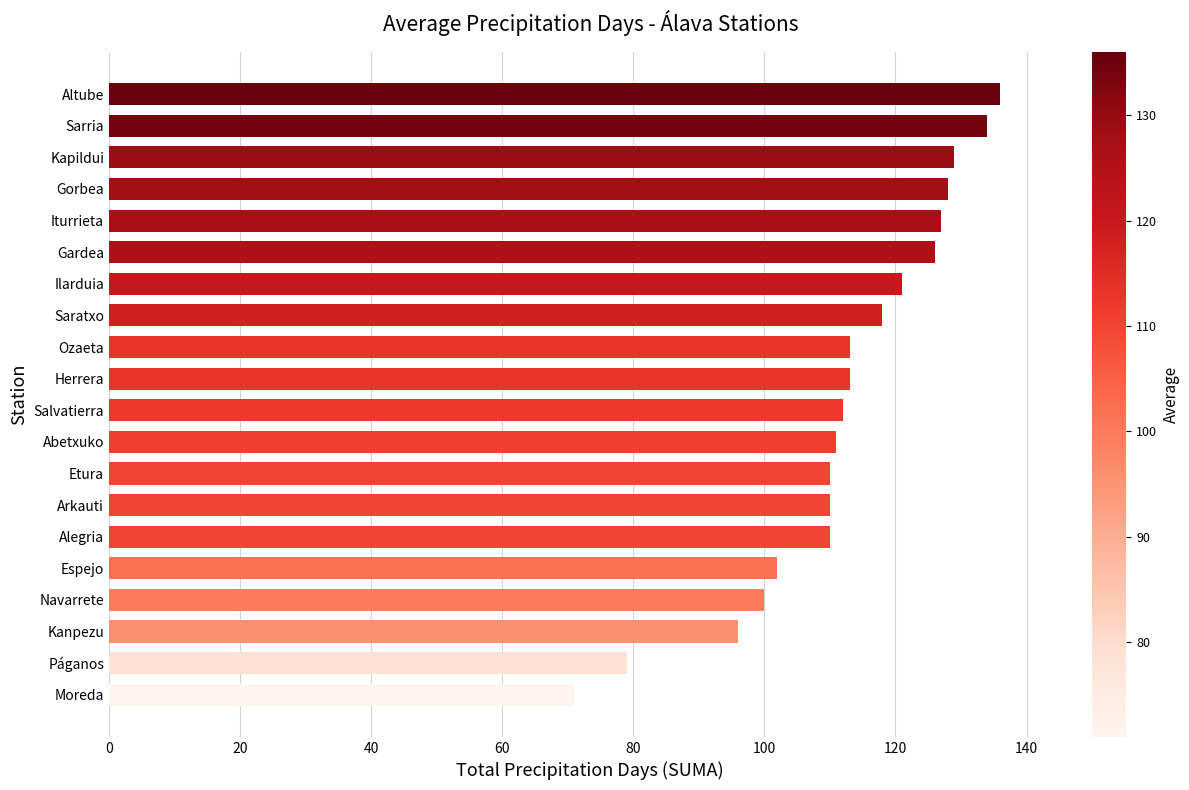

Where is the data nearest to the value 103?

Espejo